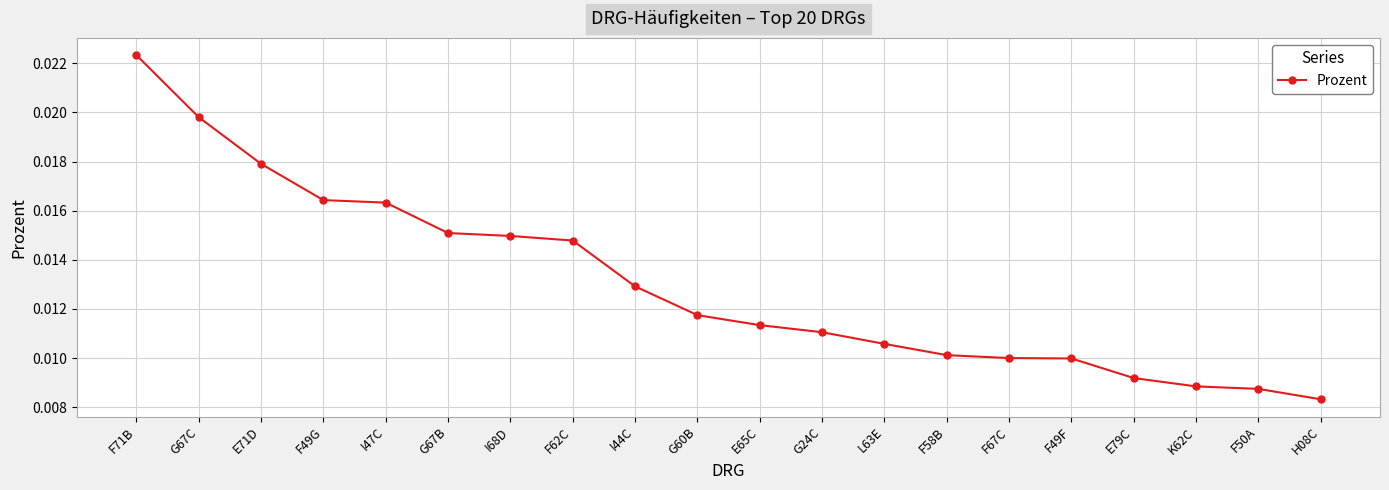

What position from the right is E71D?

18